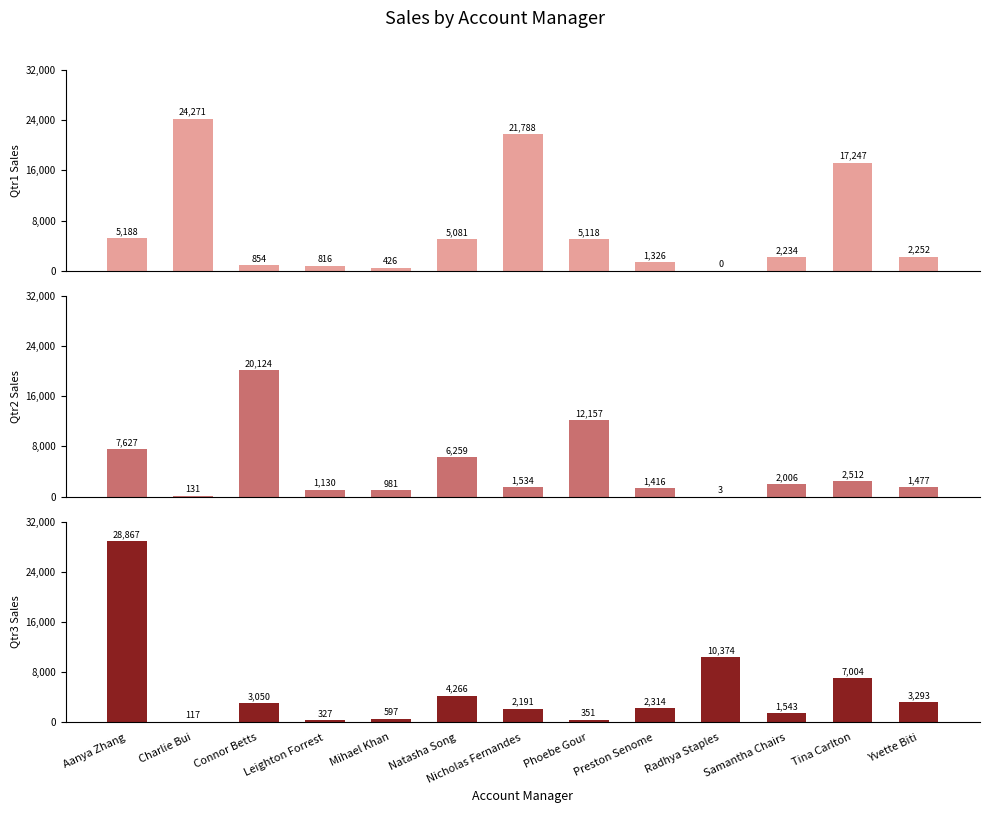

What is the average value of the Qtr2 series?

4412.0